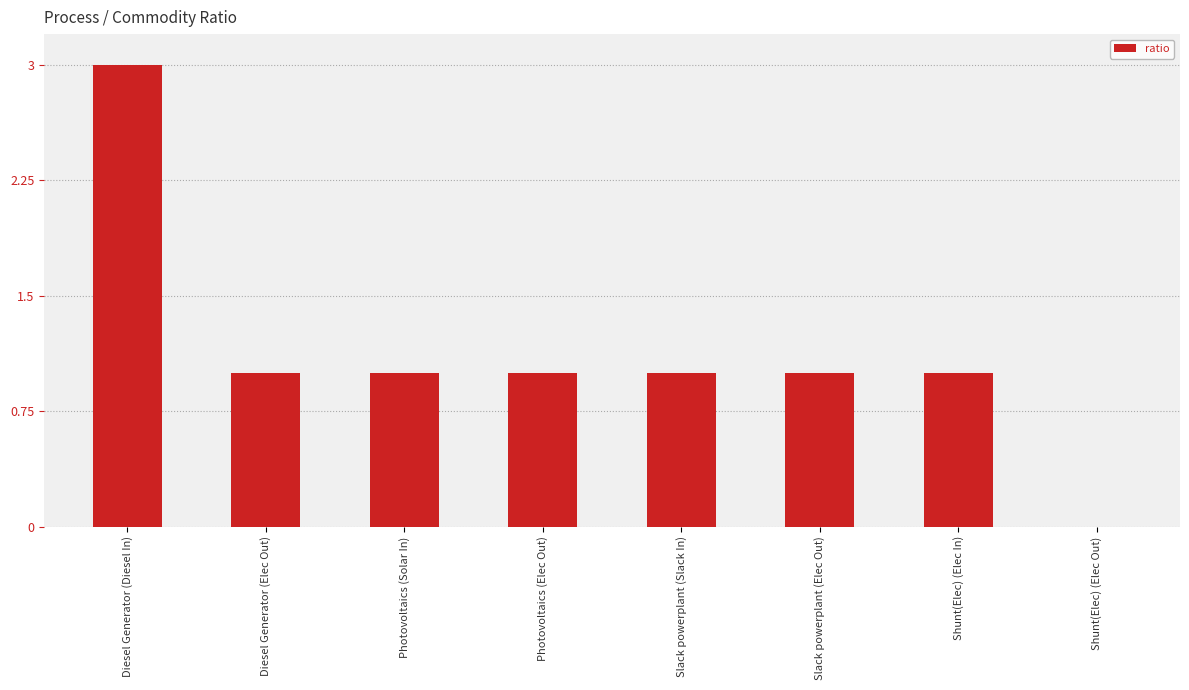

The chart shows a value of 1 at Shunt(Elec) (Elec Out). True or false?

False